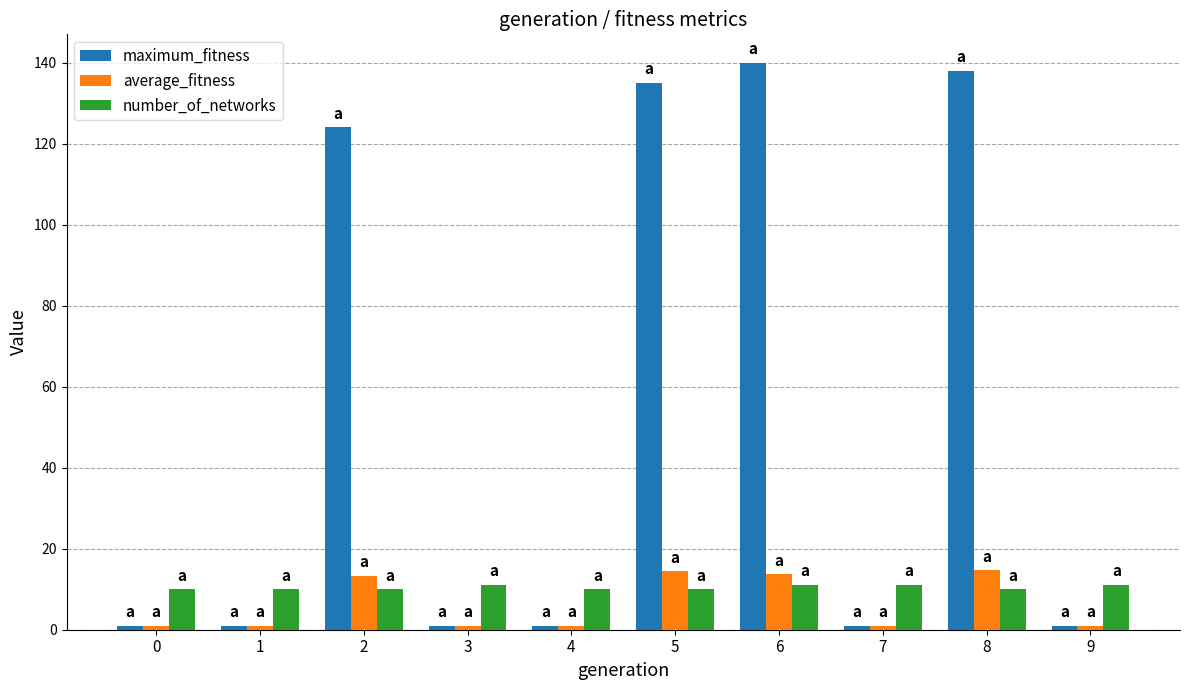

What is the spread (max minus min) of values at 8?

128.0